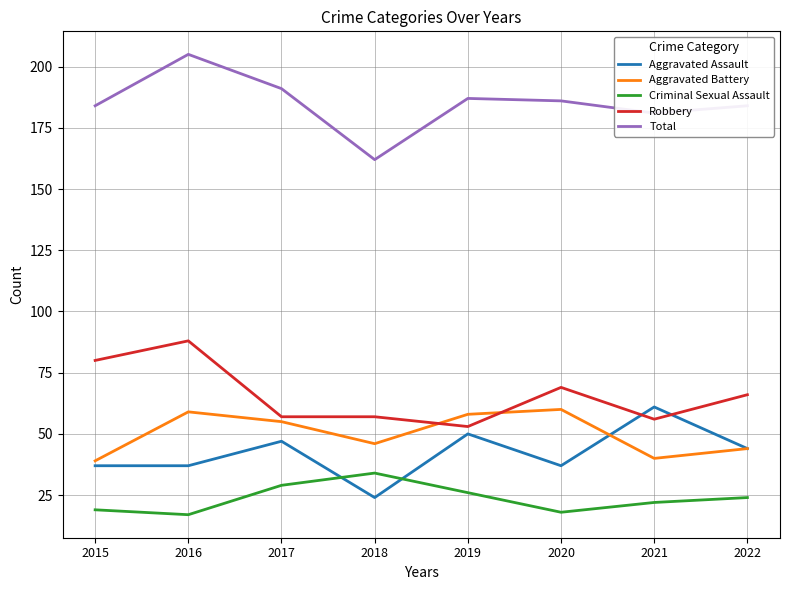

Is this an area chart (filled region under the line)?

No